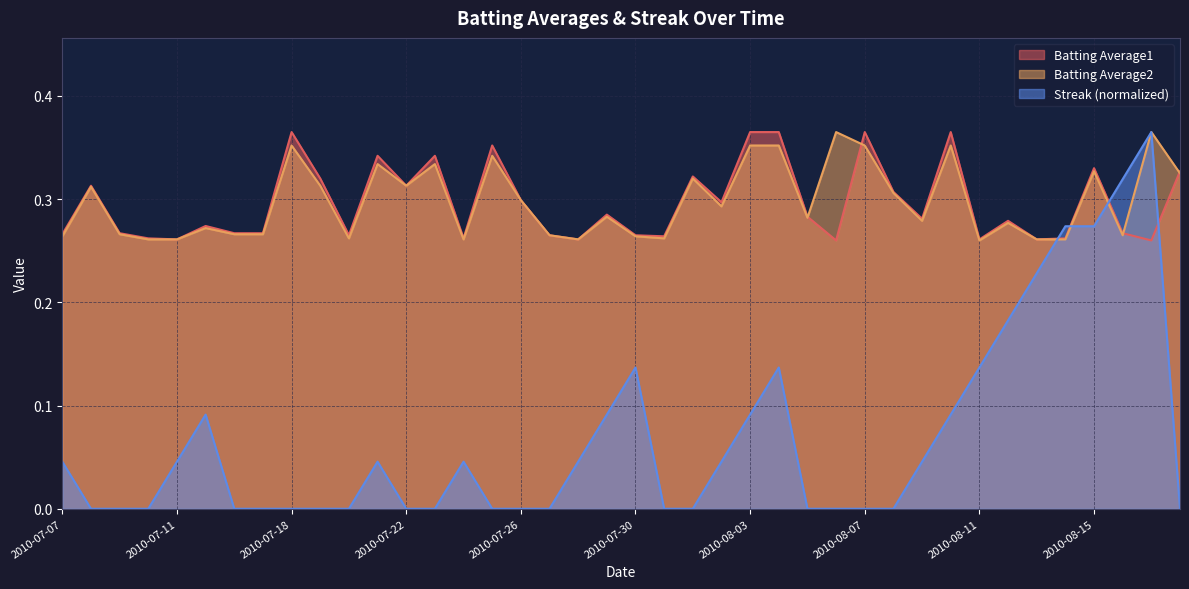

True or false: Streak has more than 0 points higher than both neighbors.

True